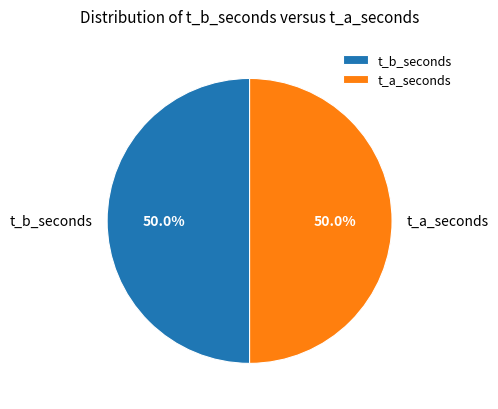

What is the ratio of the value at t_b_seconds to the value at t_a_seconds?

1.0